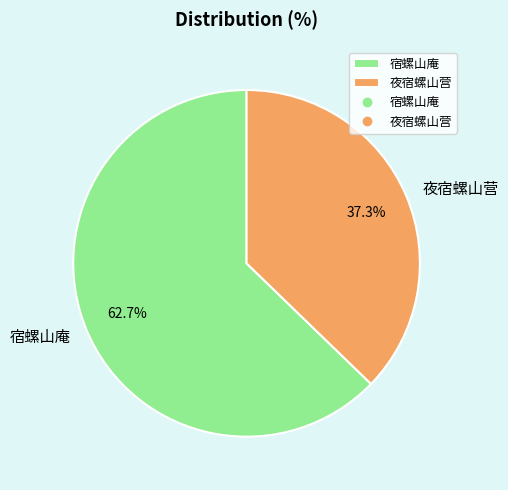

Is the sum of 夜宿螺山营 and 宿螺山庵 greater than half?

Yes